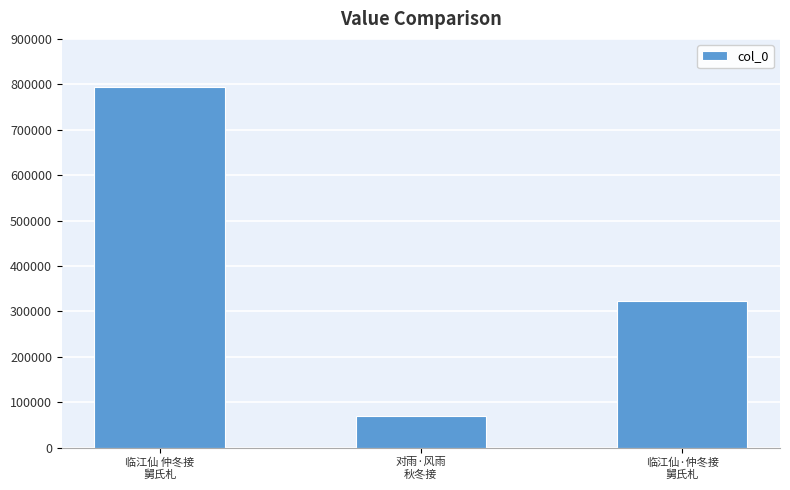

How many values are between 68679 and 794577?

3